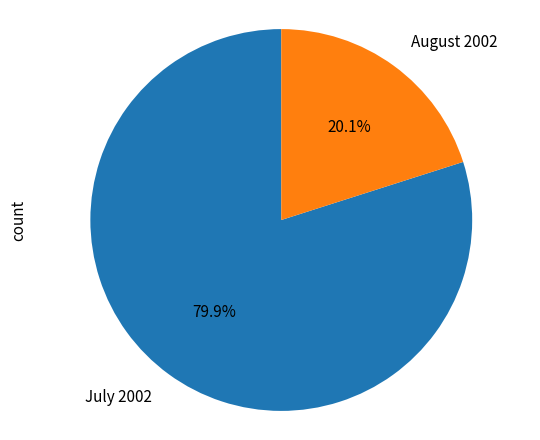

Which category has the smallest portion of the pie?

August 2002